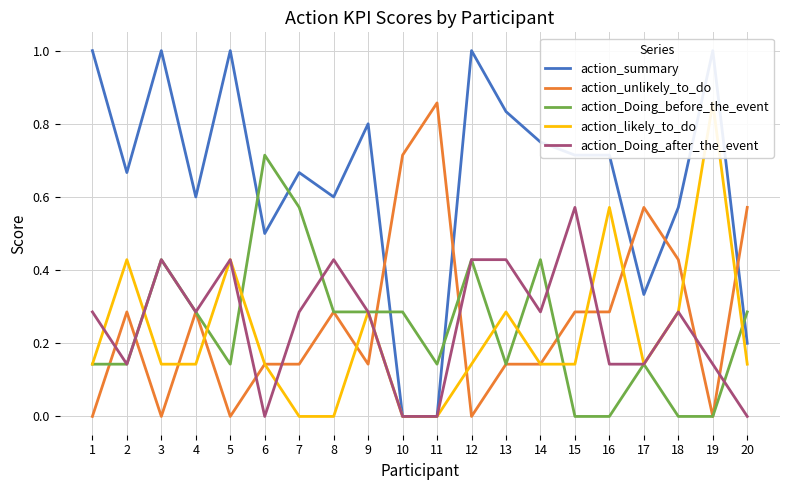

At which category does action_Doing_after_the_event reach its first local peak?

3